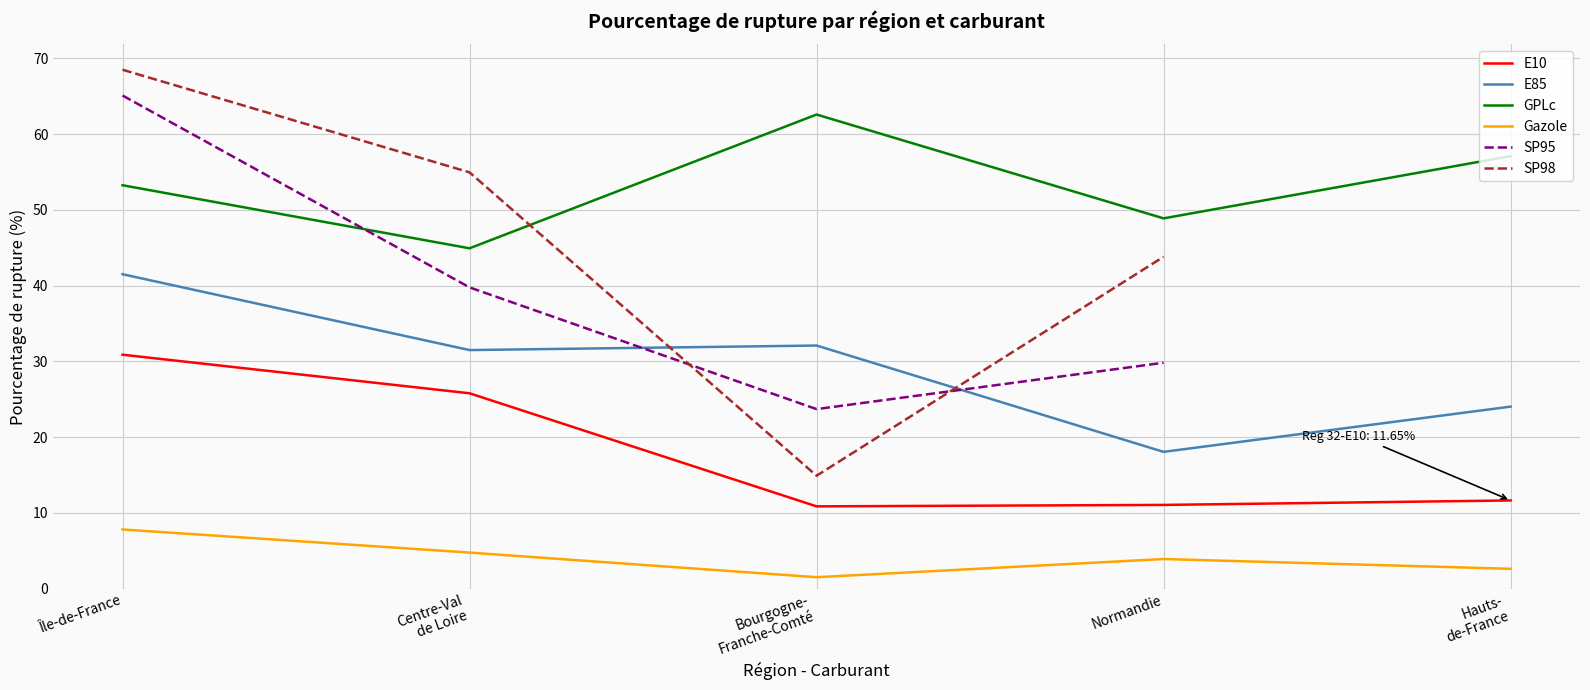

True or false: E85 and E10 intersect in this chart.

False